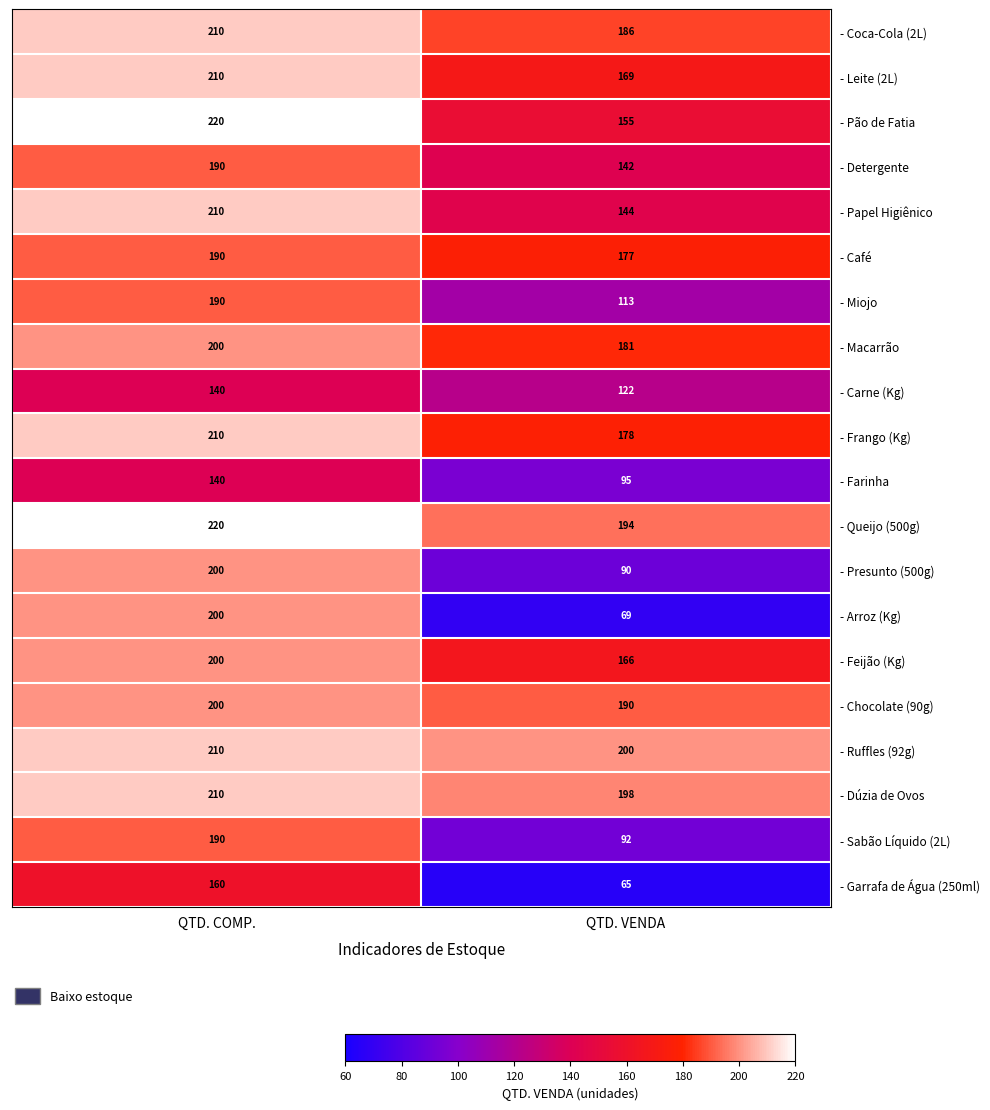

What is the sum of the - Coca-Cola (2L) values at QTD. COMP. and QTD. VENDA?

396